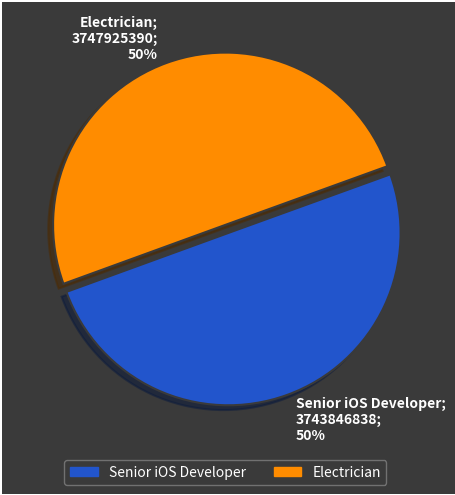

What percentage is the Electrician slice, to the nearest percent?

50%